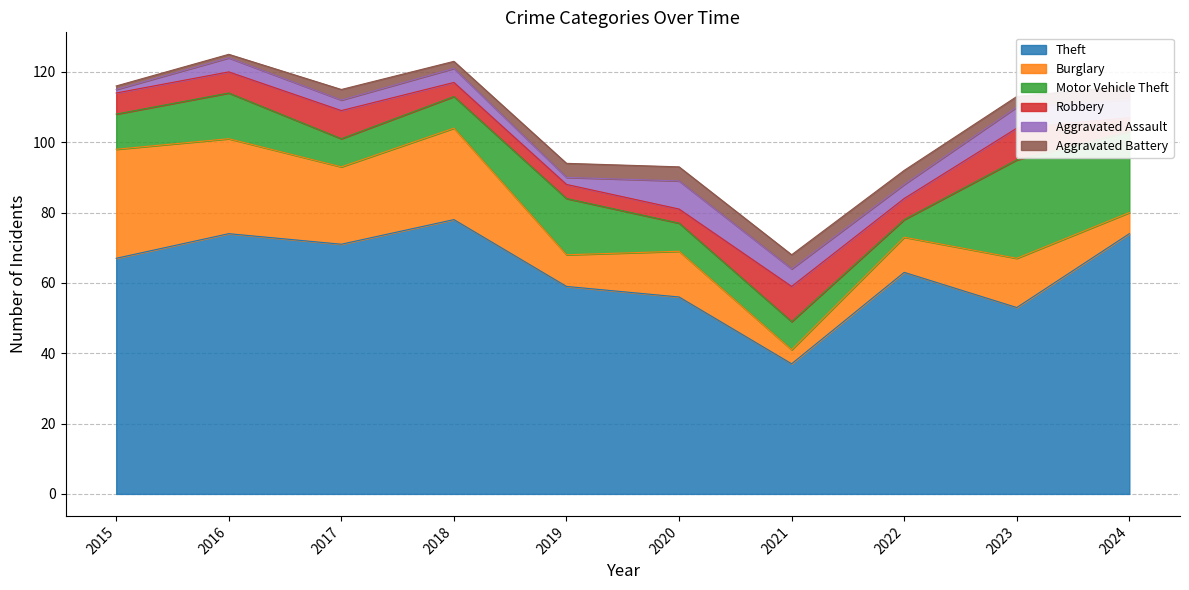

How many series are shown in this chart?

6